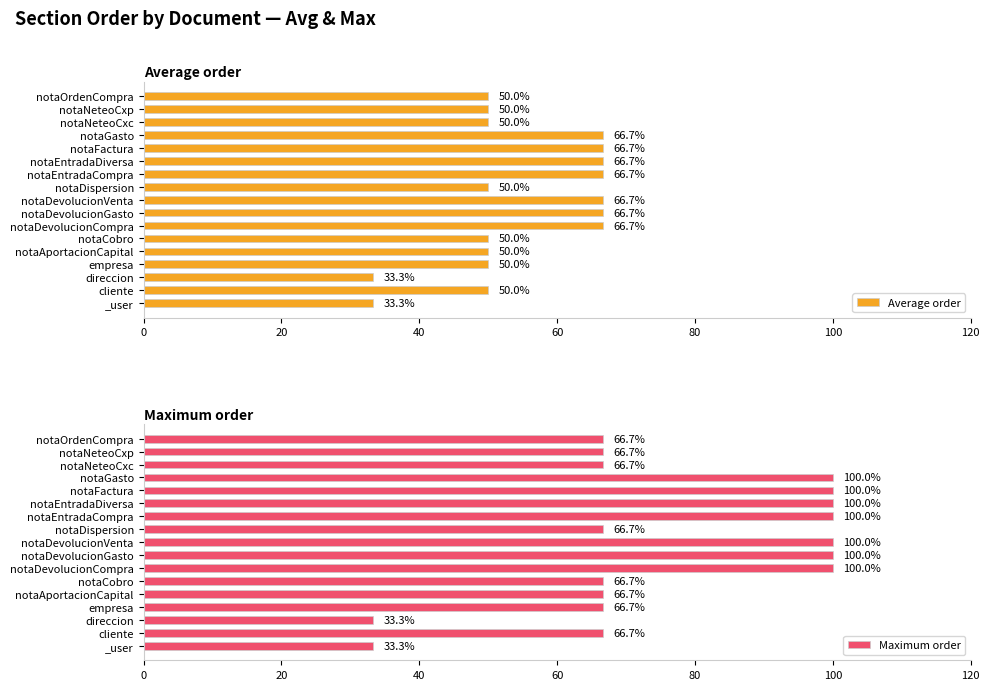

How many bars are there in total?

34